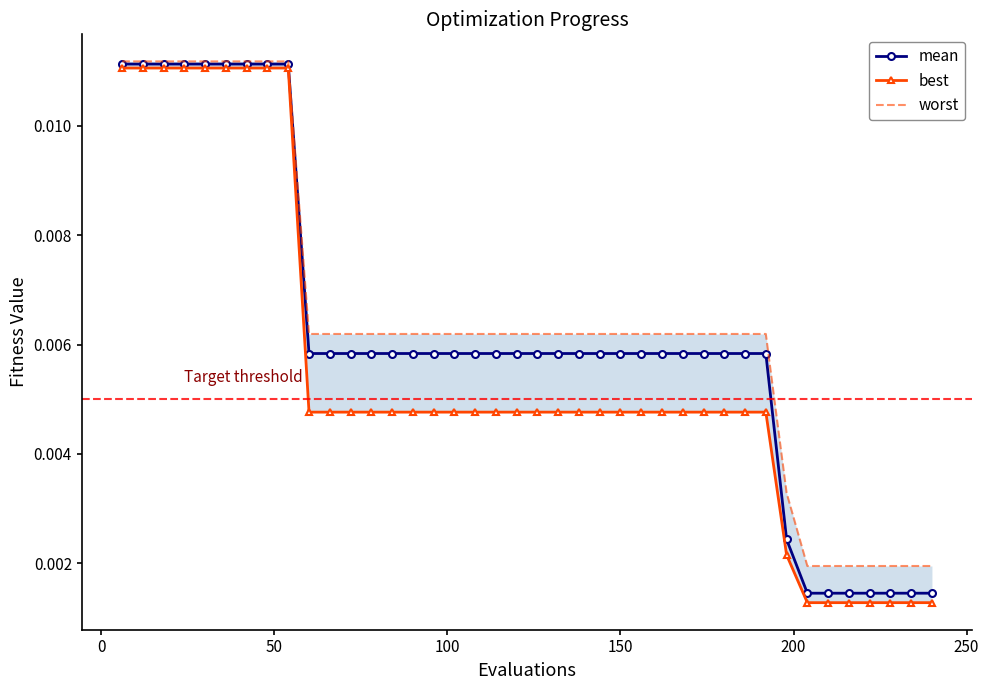

How many mean values are between 0 and 1?

40